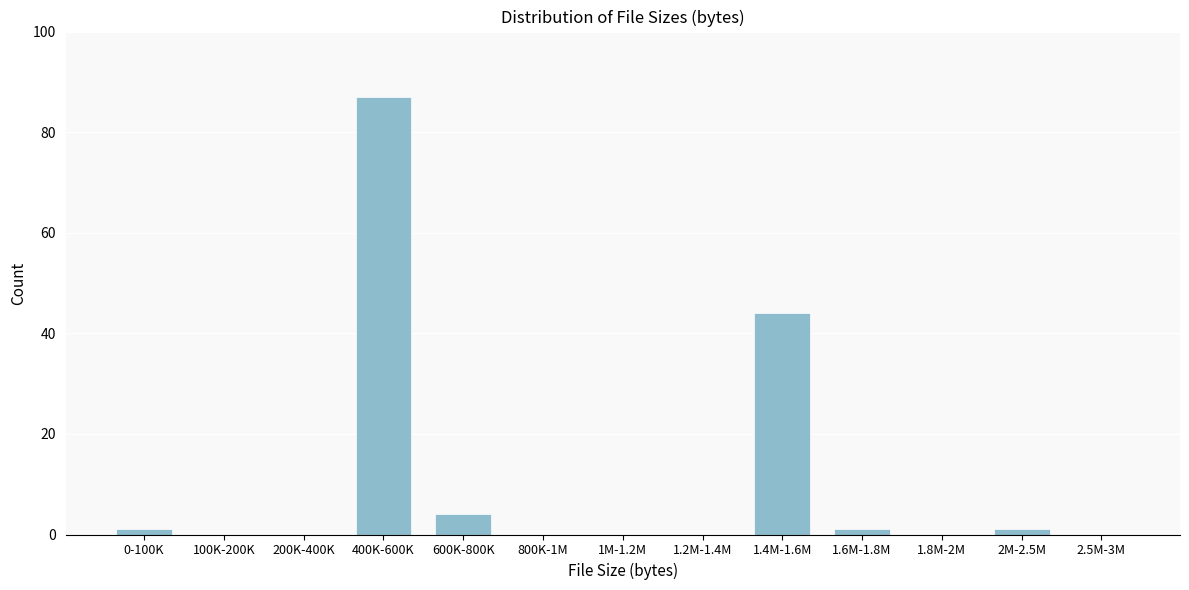

Reading left to right, what are all the values shown in this chart?

0-100K=1	100K-200K=0	200K-400K=0	400K-600K=87	600K-800K=4	800K-1M=0	1M-1.2M=0	1.2M-1.4M=0	1.4M-1.6M=44	1.6M-1.8M=1	1.8M-2M=0	2M-2.5M=1	2.5M-3M=0